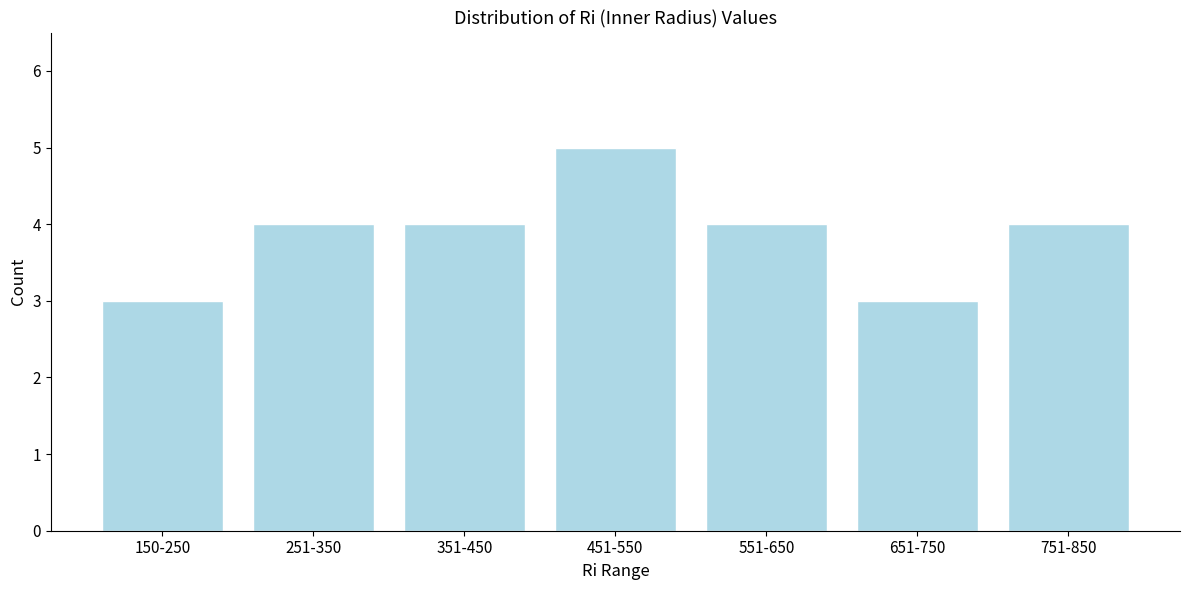

Reading left to right, extract all data points from this chart.

150-250=3	251-350=4	351-450=4	451-550=5	551-650=4	651-750=3	751-850=4